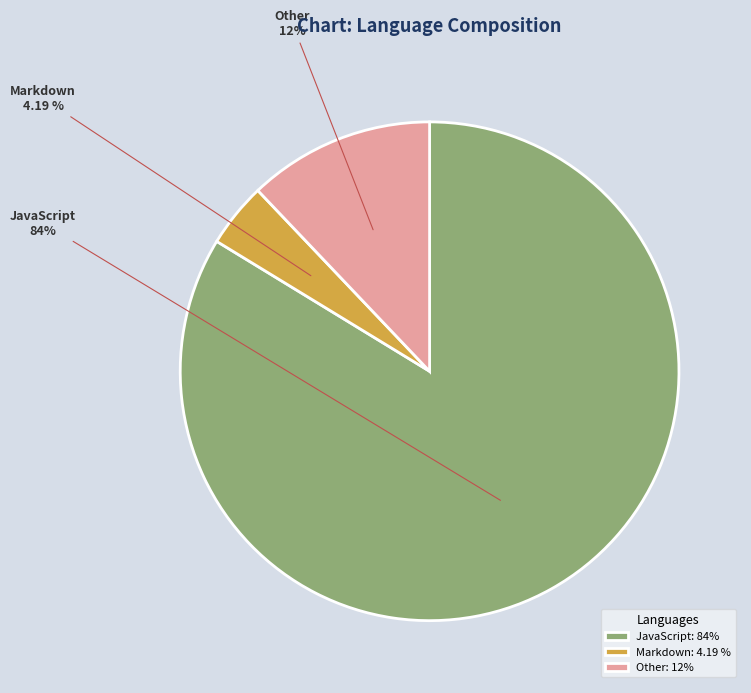

How many slices are in this pie chart?

3